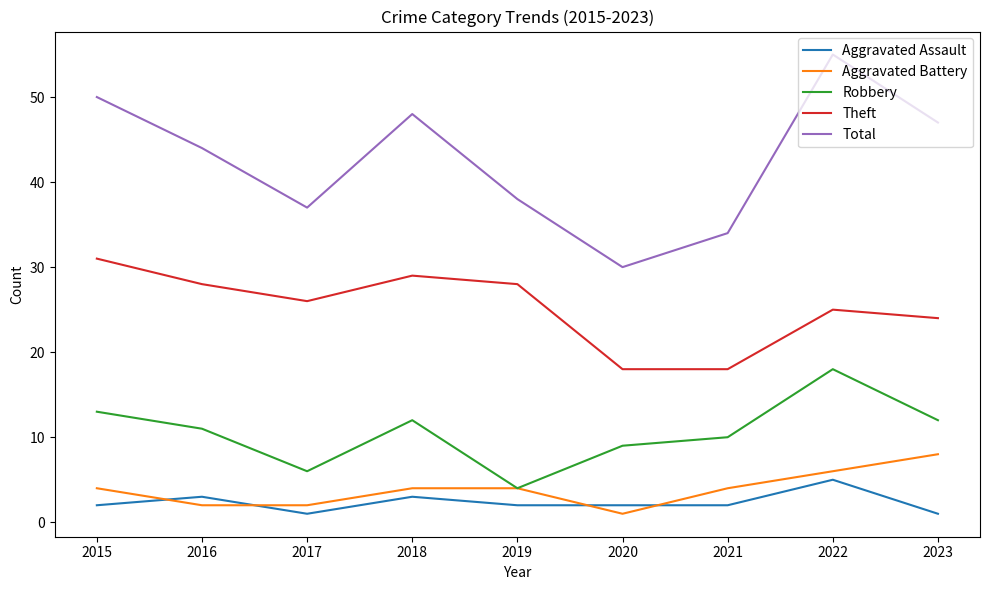

Rank the series by their maximum value, from lowest to highest.

Aggravated Assault, Aggravated Battery, Robbery, Theft, Total